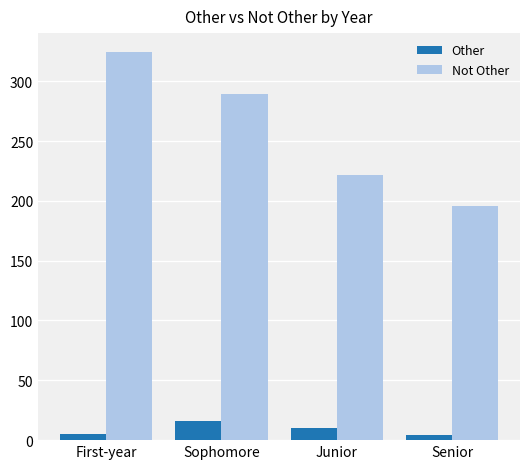

Is it true that Not Other equals 222 at Junior?

True